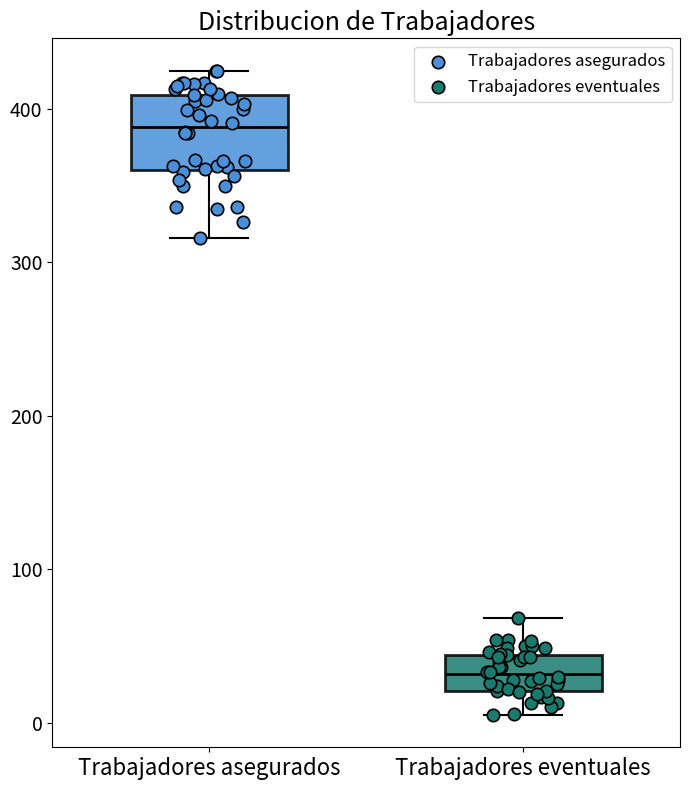

Comparing the boxes themselves (not the whiskers), which one is the tallest?

Trabajadores asegurados